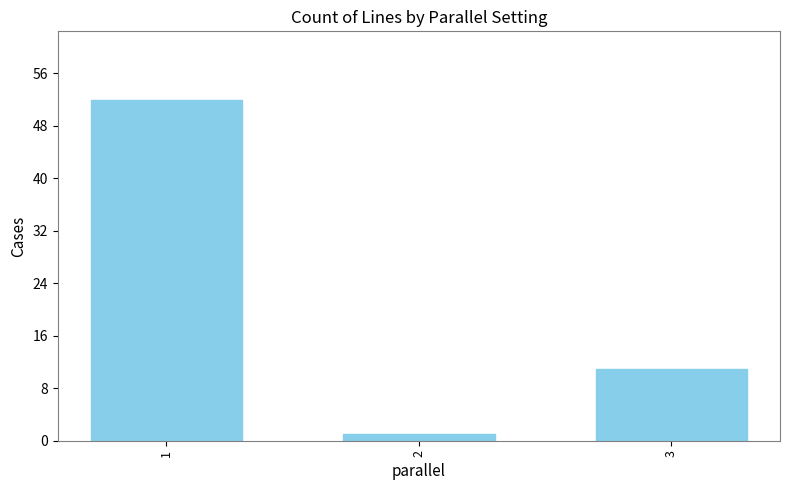

The chart shows a value of 1 at 2. True or false?

True